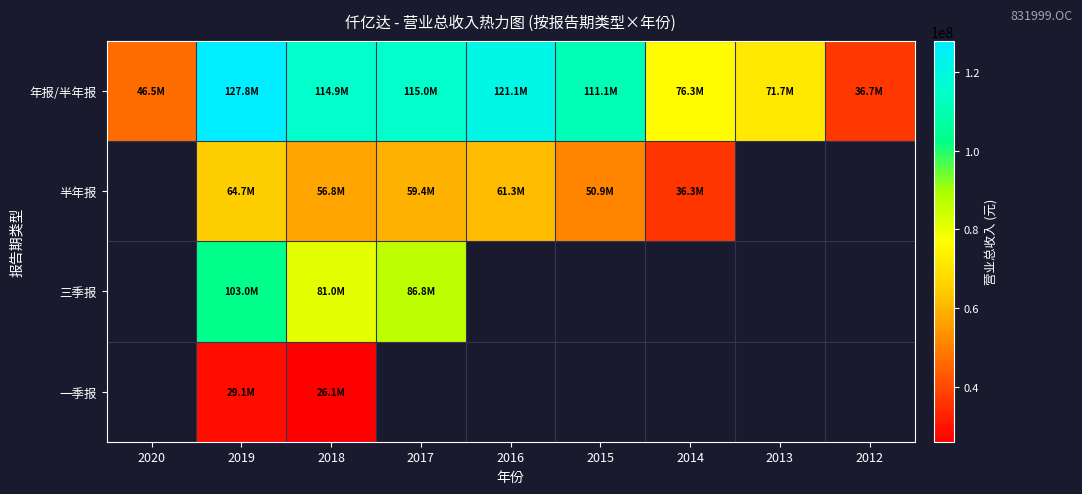

Which series changed the most between 2017 and 2014?

年报/半年报